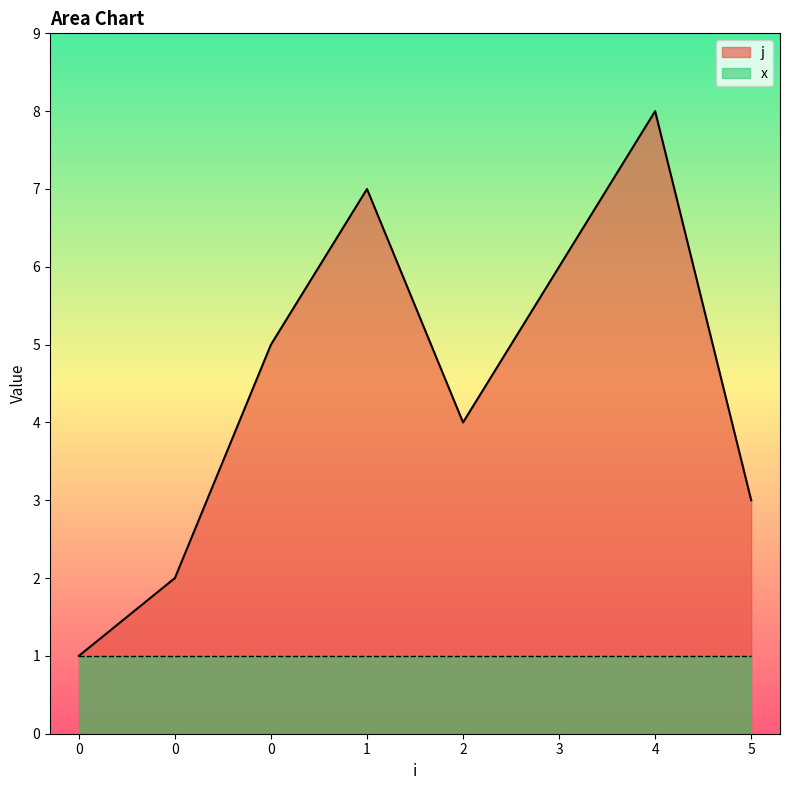

True or false: there are more than 0 points higher than both neighbors.

True